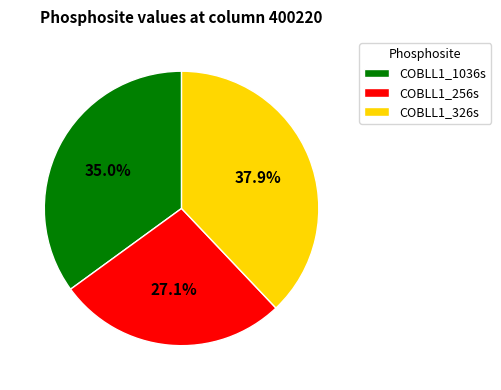

To the nearest percent, what portion does COBLL1_1036s represent?

35%